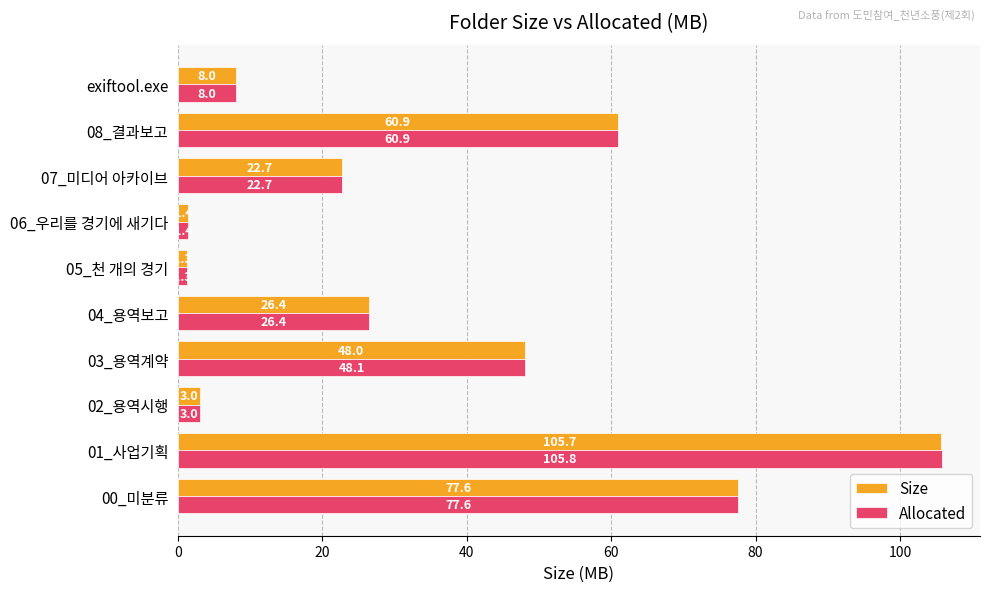

At which category does the chart reach its minimum across all series?

05_천 개의 경기